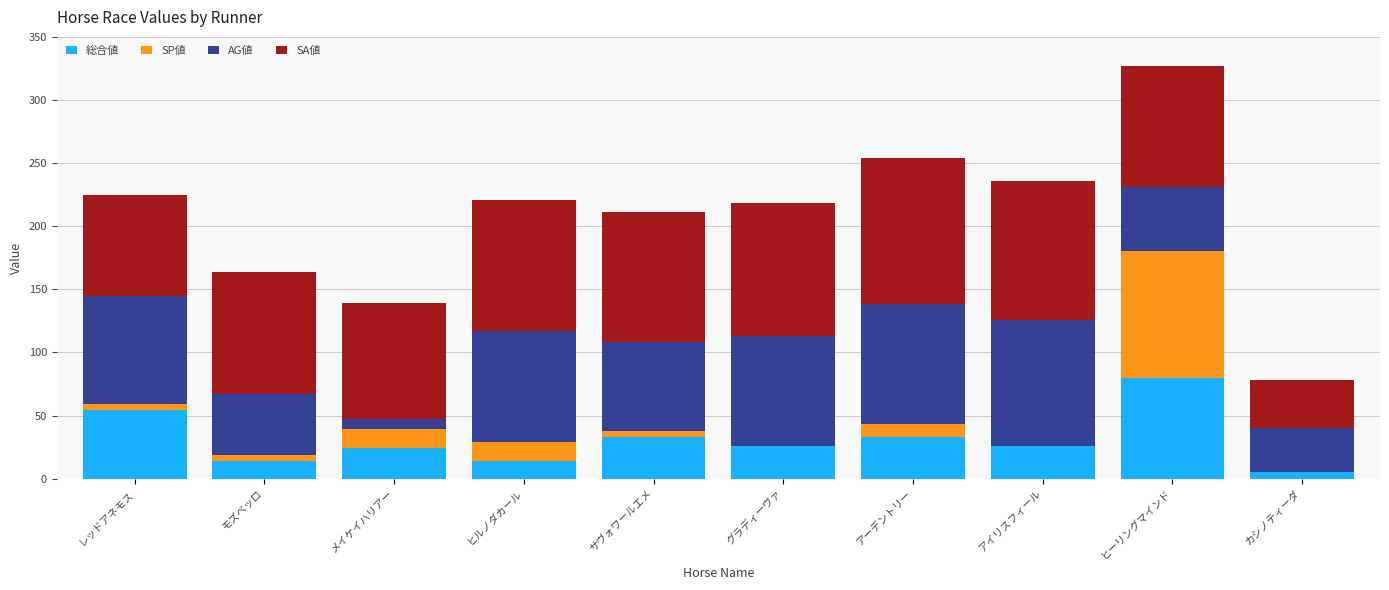

Count the number of data series in this chart.

4